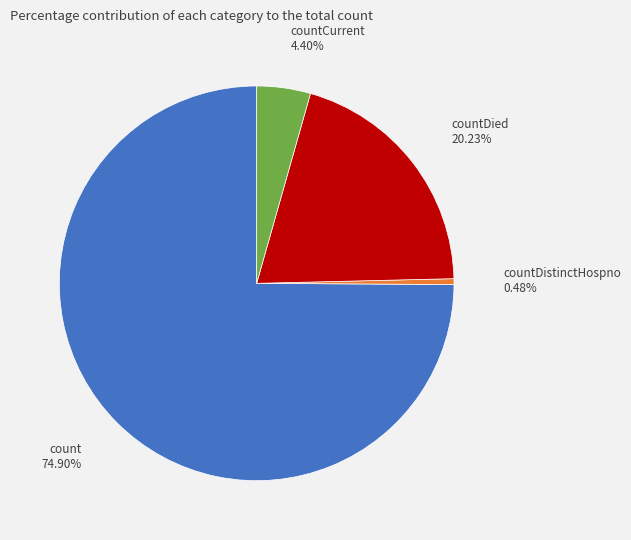

Which slice is the smallest?

countDistinctHospno